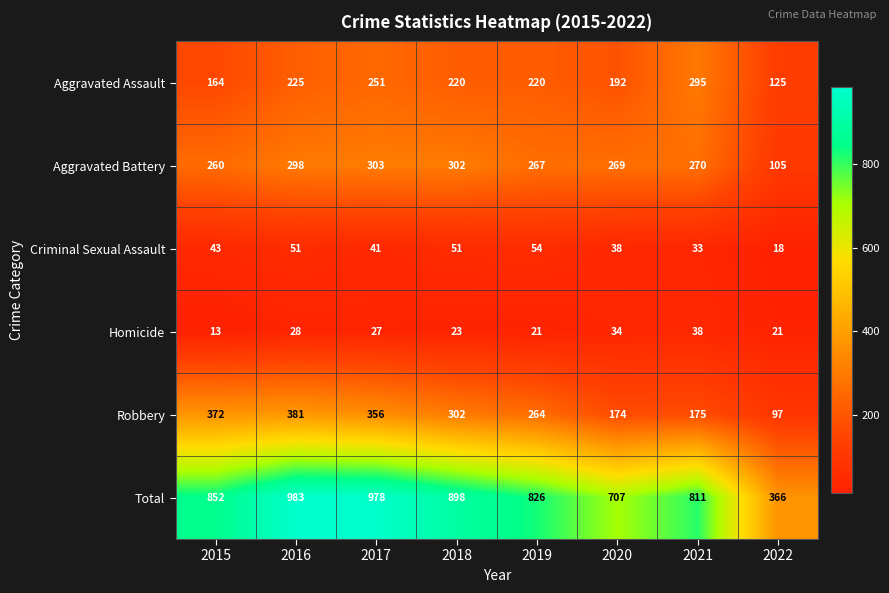

True or false: Homicide has a value of 13 at 2015.

True